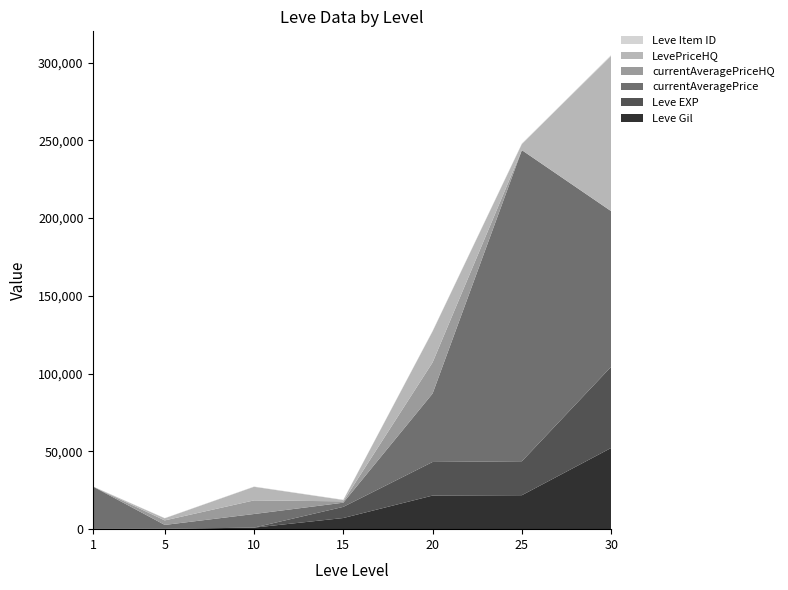

Reading left to right, transcribe all the data shown in this chart.

Leve Gil: 1=160	5=220	10=990	15=7170	20=21600	25=21830	30=52220
Leve EXP: 1=1	5=5	10=9	15=7170	20=21600	25=21830	30=52220
currentAveragePrice: 1=27128	5=2507	10=8749	15=2686	20=44000	25=199999	30=99990
currentAveragePriceHQ: 1=0	5=2900	10=8749	15=871	20=20000	25=0	30=0
LevePriceHQ: 1=0	5=1366	10=8749	15=871	20=20000	25=4000	30=99990
Leve Item ID: 1=113	5=140	10=172	15=173	20=292	25=310	30=389